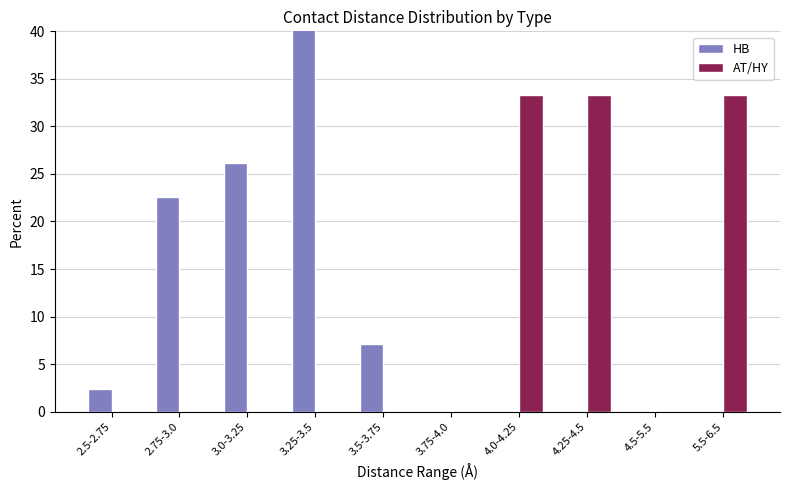

What is the sum of the HB values at 3.5-3.75 and 3.75-4.0?

7.1